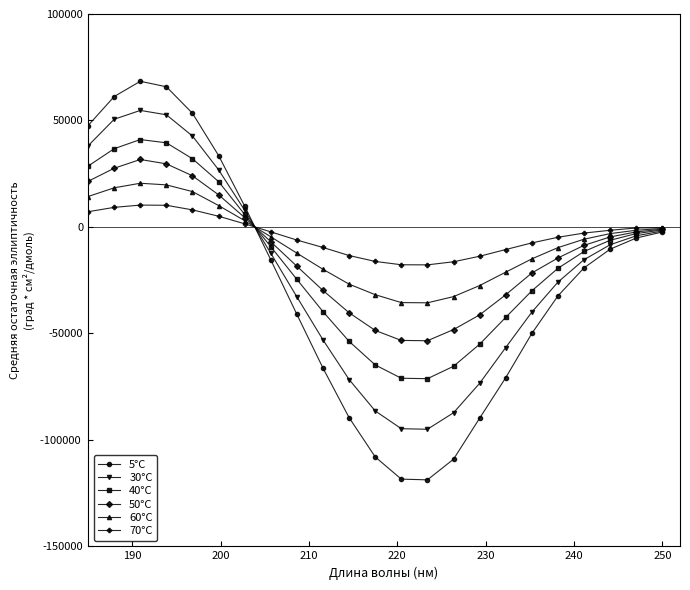

List the series in order of their overall mean, lowest first.

5°C, 30°C, 40°C, 50°C, 60°C, 70°C